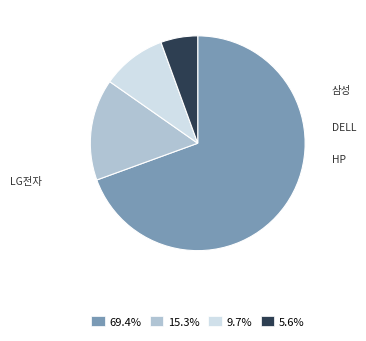

Is DELL the majority of the pie?

No